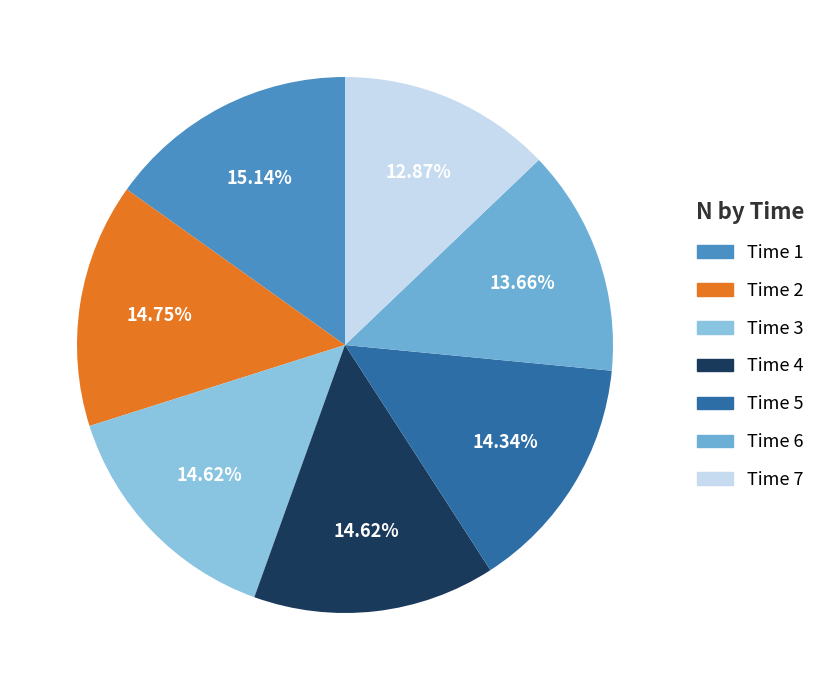

How many segments does this pie chart have?

7